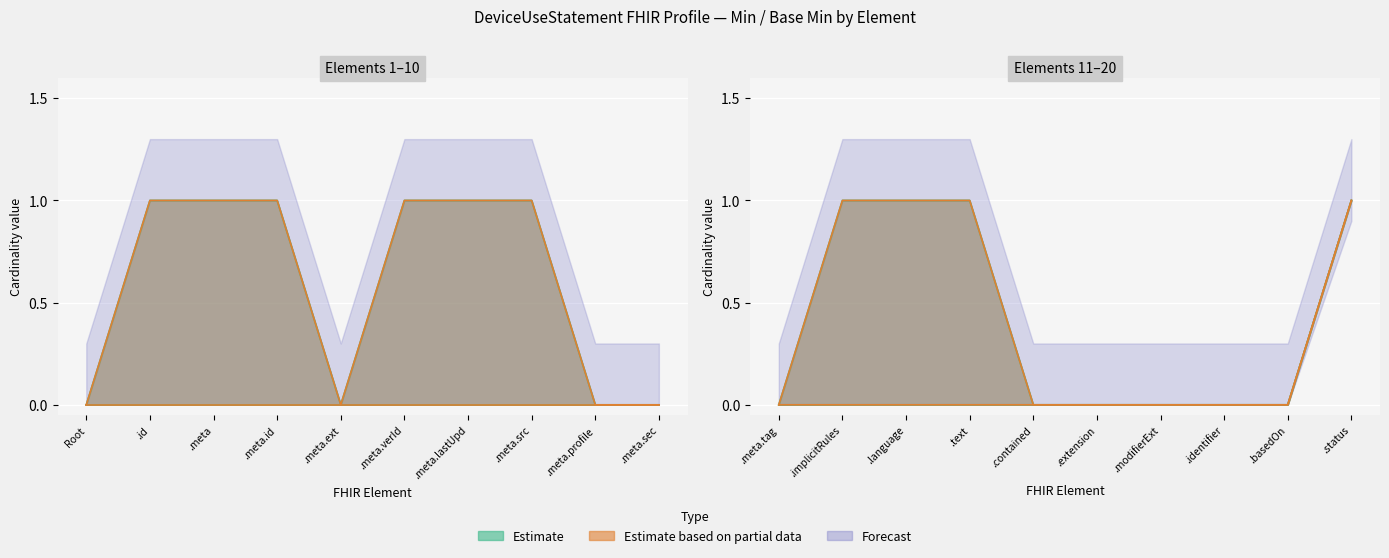

What position from the right is DeviceUseStatement.modifierExtension?

4